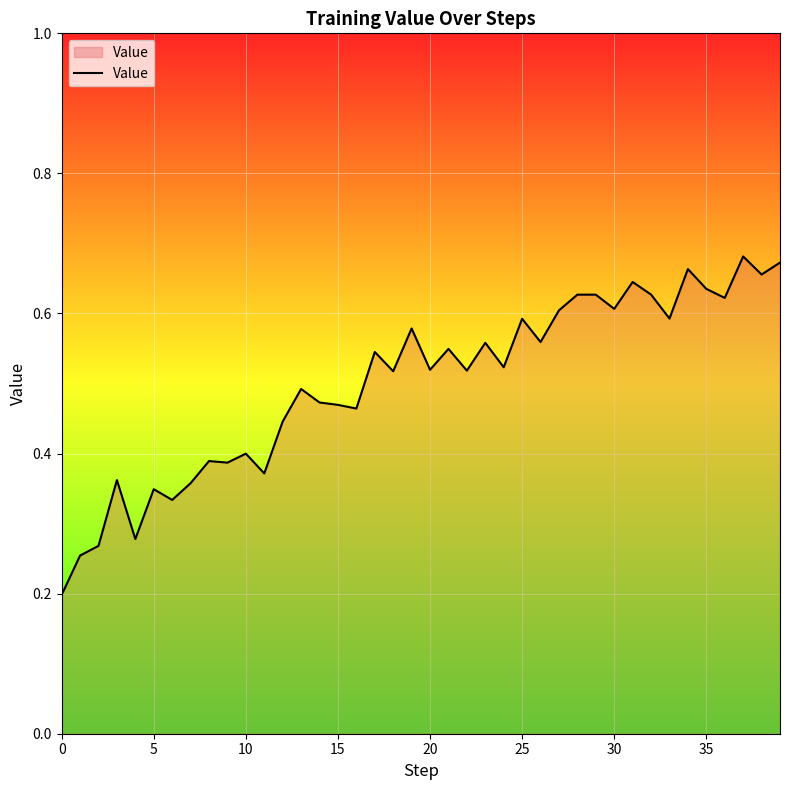

How many interior local valleys (lower than both neighbors) does the data have?

14